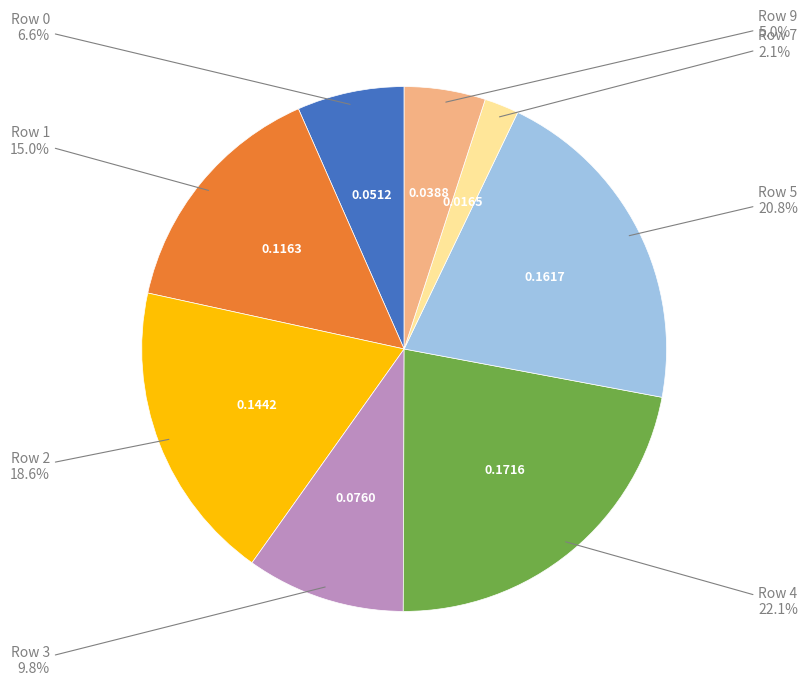

Is there a majority slice in this chart?

No